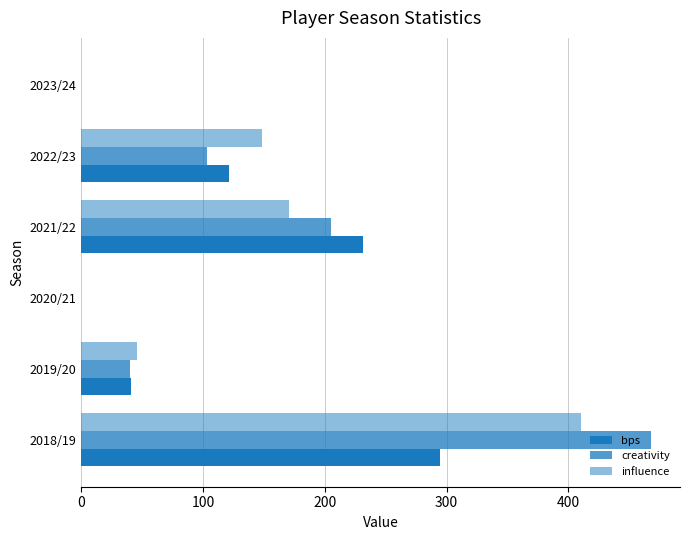

How many distinct data groups are displayed?

3